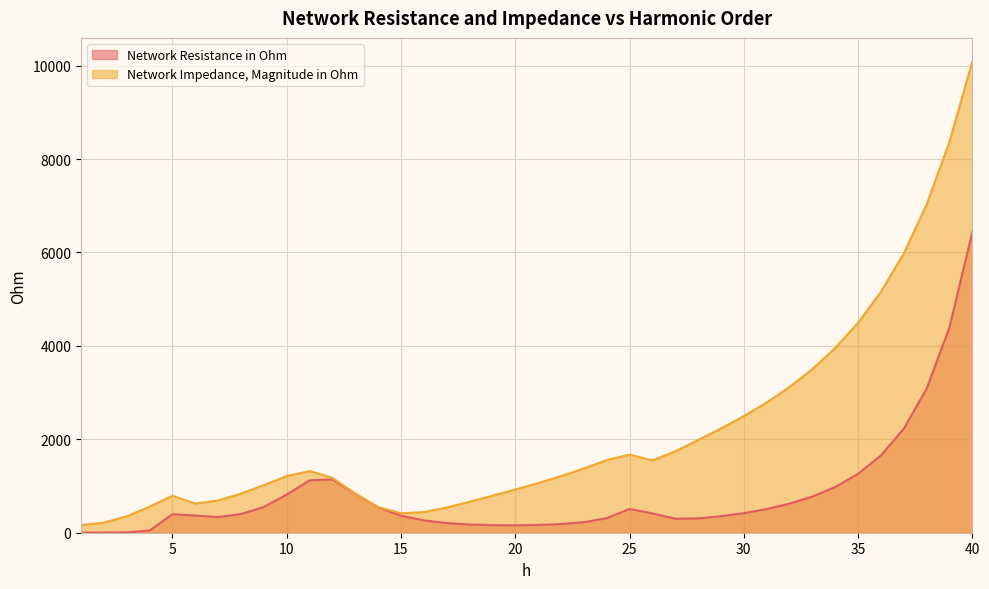

Reading left to right, what are all the values shown in this chart?

Network Resistance in Ohm: 2.5	3.3	7.1	47.0	396.1	366.8	334.6	398.9	551.8	816.3	1121.1	1141.4	835.3	543.7	364.7	263.7	207.2	176.4	161.8	158.9	166.2	185.6	225.1	311.4	508.6	413.3	300.0	307.7	352.4	418.6	506.7	622.1	774.5	979.1	1259.7	1654.7	2227.1	3082.6	4396.6	6434.4
Network Impedance, Magnitude in Ohm: 162.5	215.7	350.5	558.1	790.8	623.6	690.8	837.1	1018.8	1212.0	1319.9	1173.2	836.2	548.5	418.3	441.2	540.2	662.1	790.9	923.8	1062.4	1210.5	1373.3	1554.9	1672.5	1548.4	1742.1	1984.1	2231.1	2495.2	2787.6	3119.2	3502.6	3954.0	4495.2	5156.5	5980.1	7025.4	8369.8	10090.4